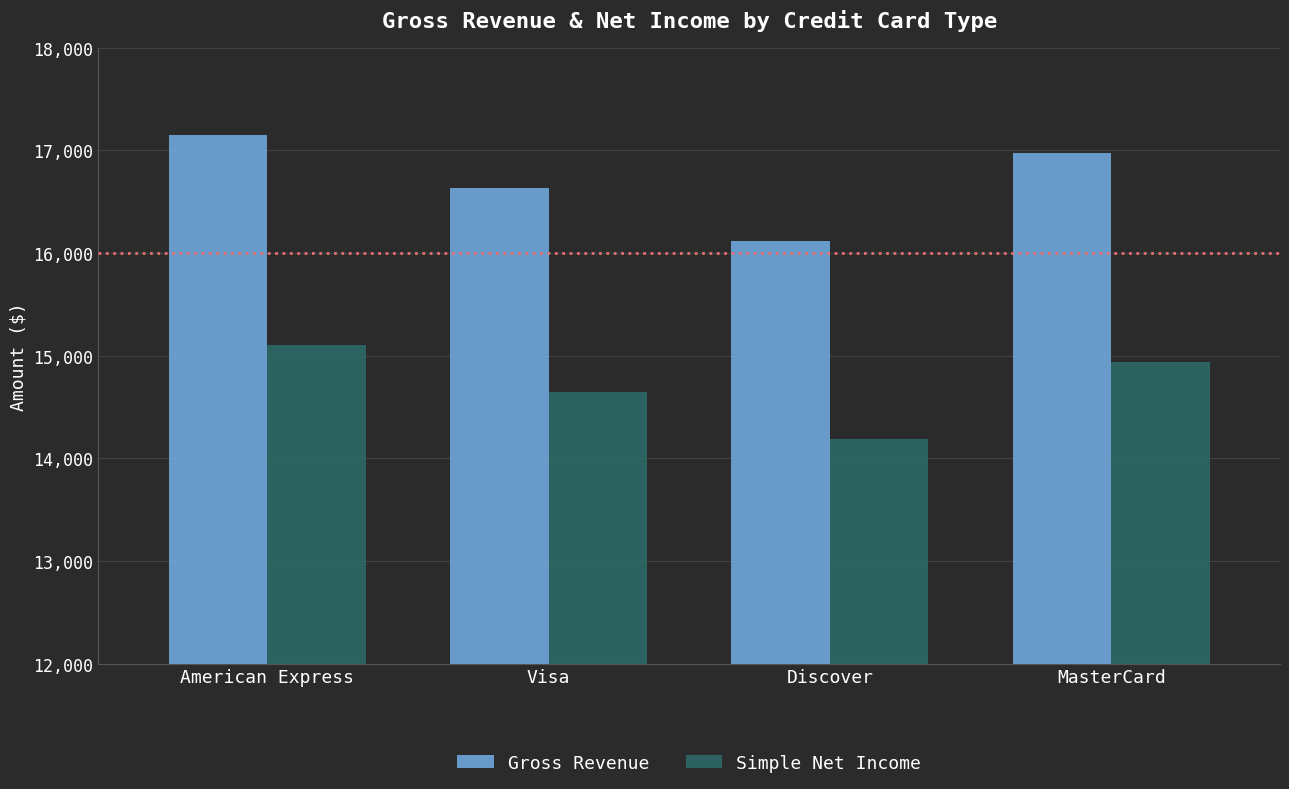

Reading left to right, transcribe all the data shown in this chart.

Gross Revenue: American Express=17154.8	Visa=16635.6	Discover=16119.5	MasterCard=16974.3
Simple Net Income: American Express=15105.3	Visa=14642.6	Discover=14191.1	MasterCard=14939.1